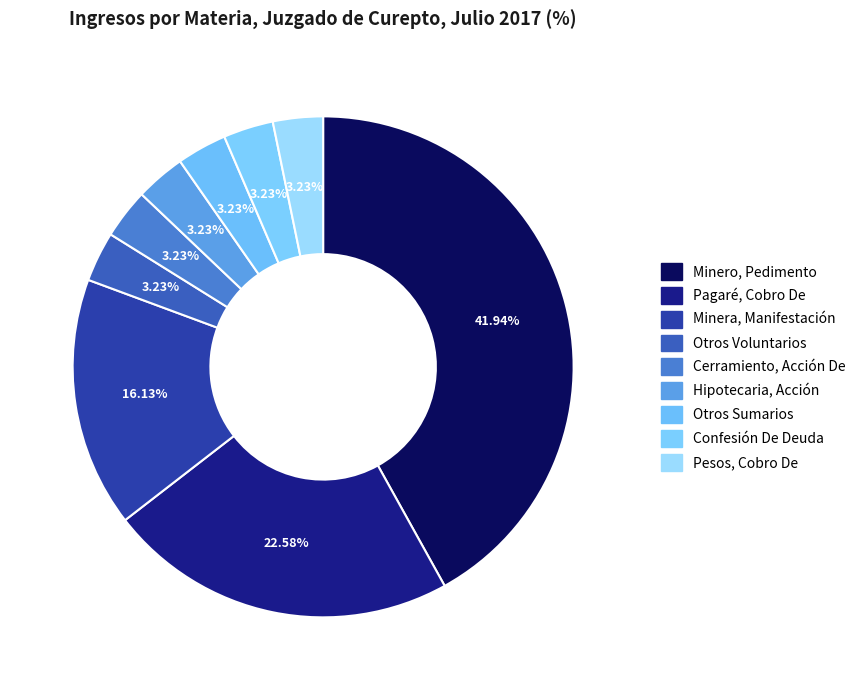

How many segments does this pie chart have?

9